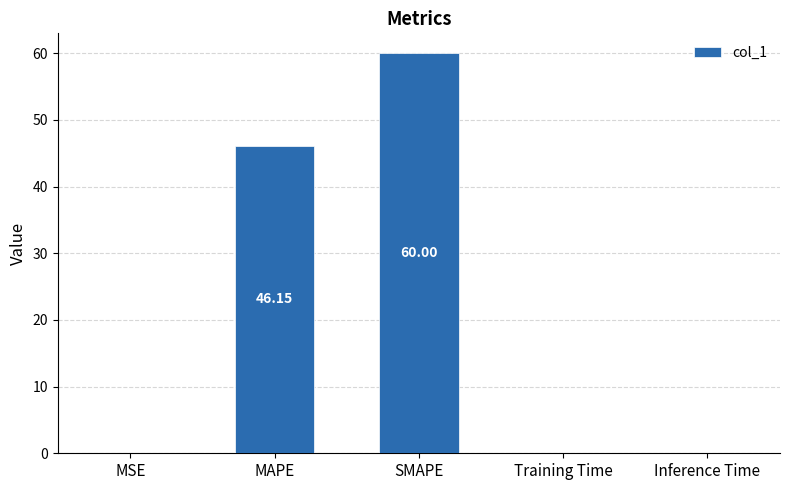

The value at SMAPE is 60.0. True or false?

True